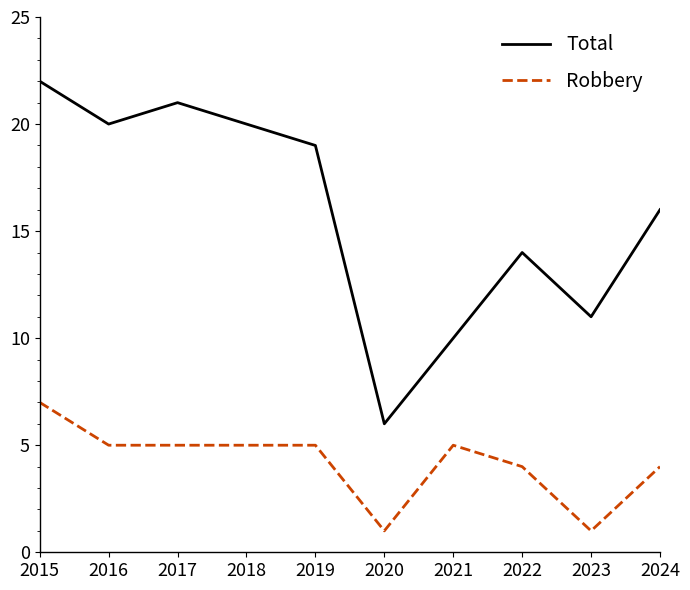

True or false: Robbery and Total cross at least once.

False